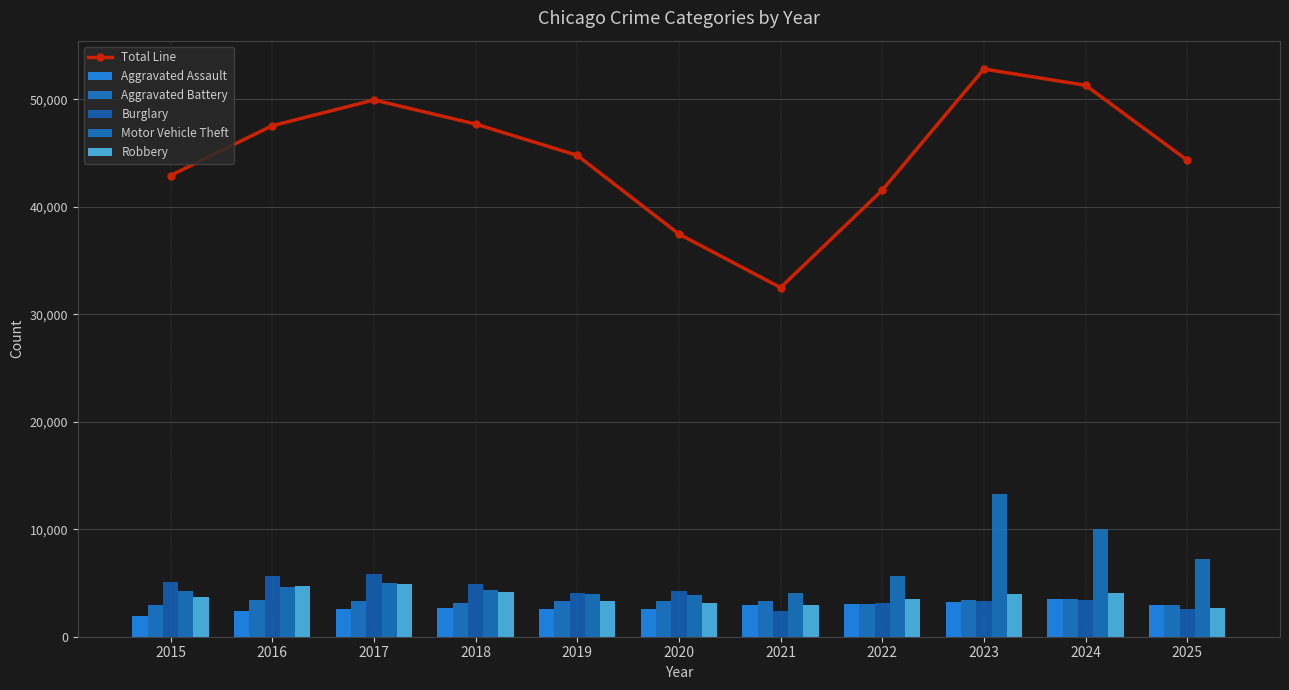

At which label is Robbery closest to 3770?

2015